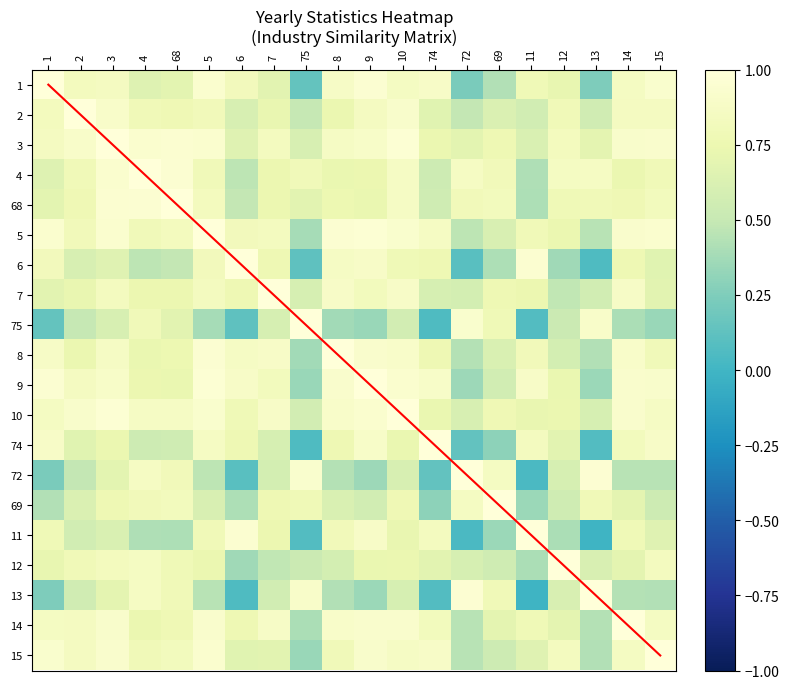

What is the difference between the second highest and second lowest values in the 1 series?

0.7